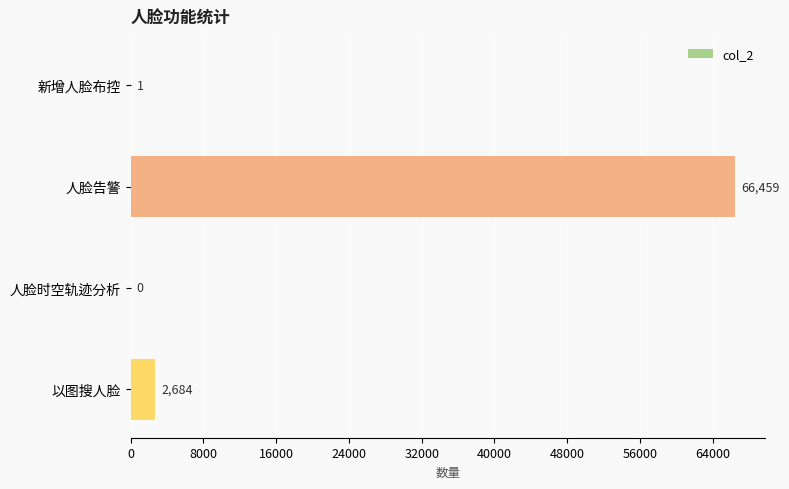

What is the ratio of the value at 人脸告警 to the value at 以图搜人脸?

24.8